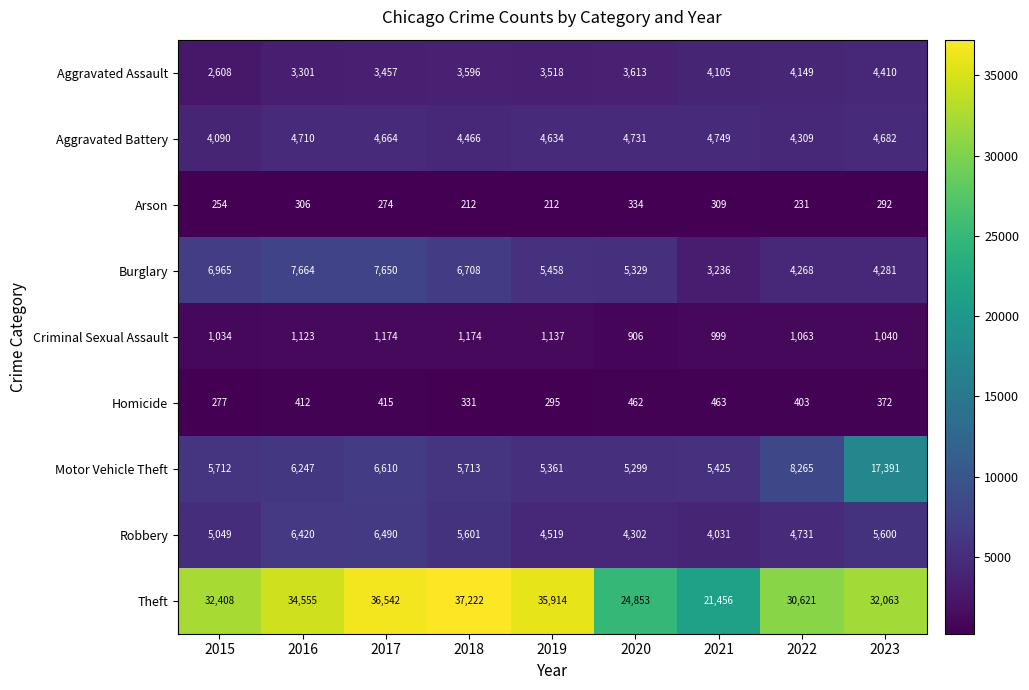

At which label does Burglary first exceed 5458?

2015